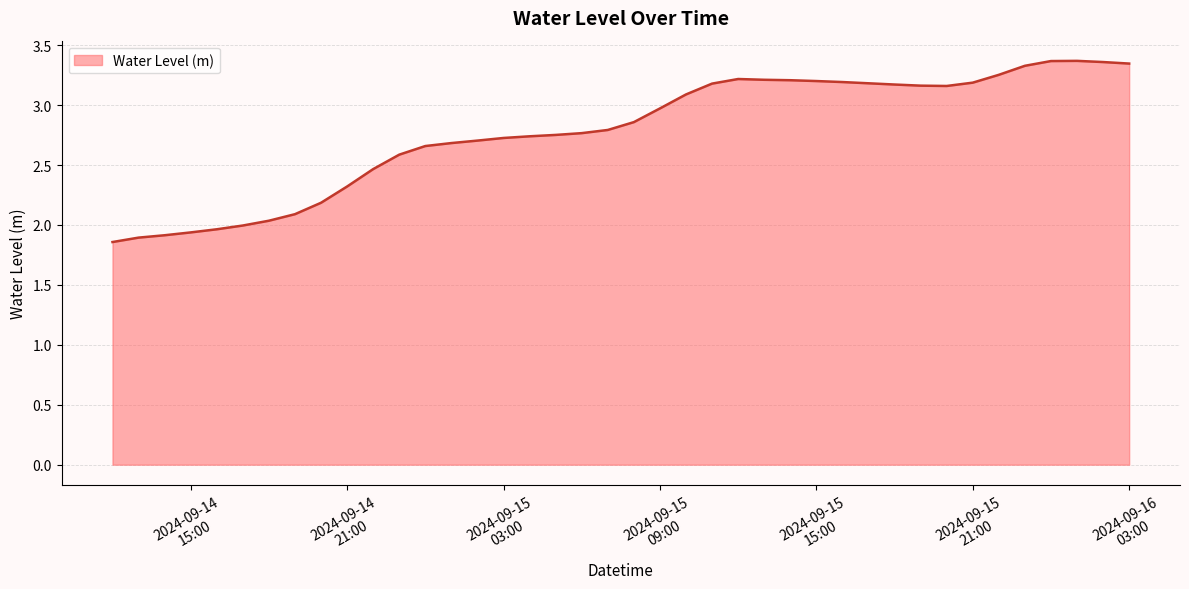

How many interior local peaks (higher than both neighbors) does the data have?

2